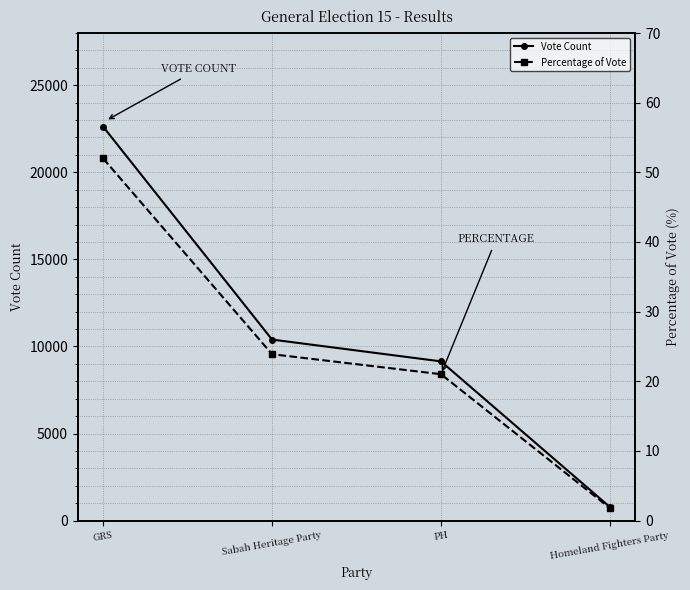

Count the number of data series in this chart.

2